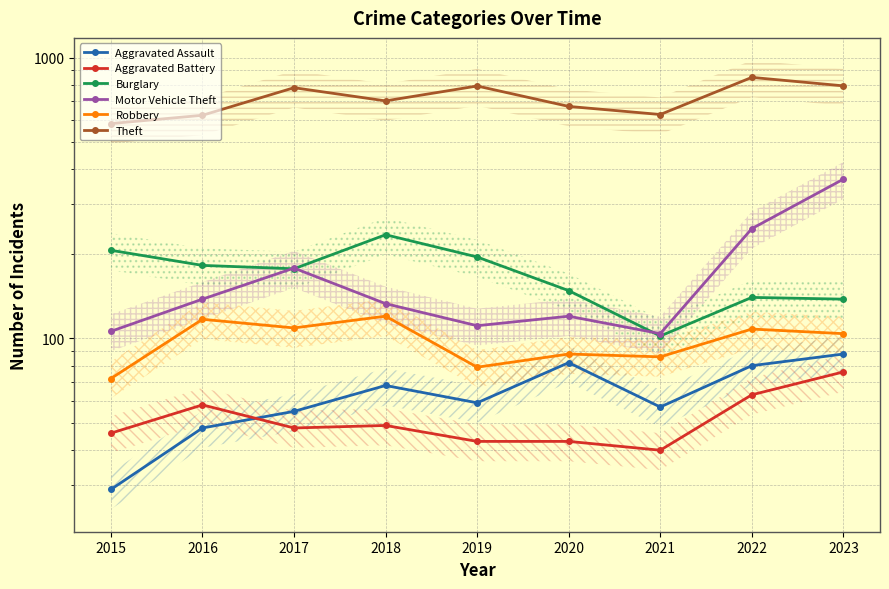

True or false: Aggravated Battery and Motor Vehicle Theft intersect in this chart.

False